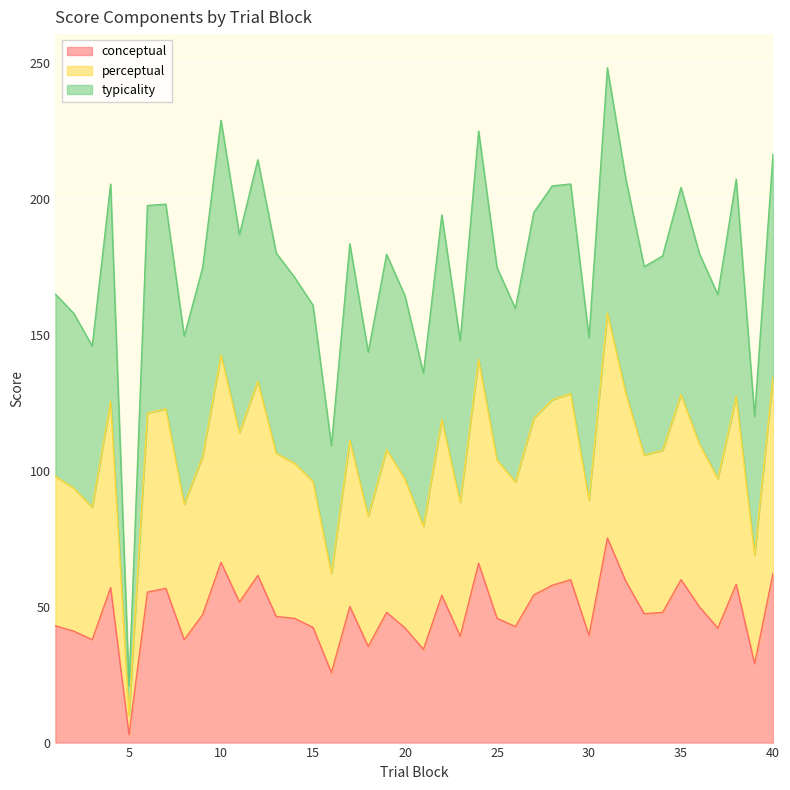

In typicality, how many points are lower than both neighbors (excluding endpoints)?

13